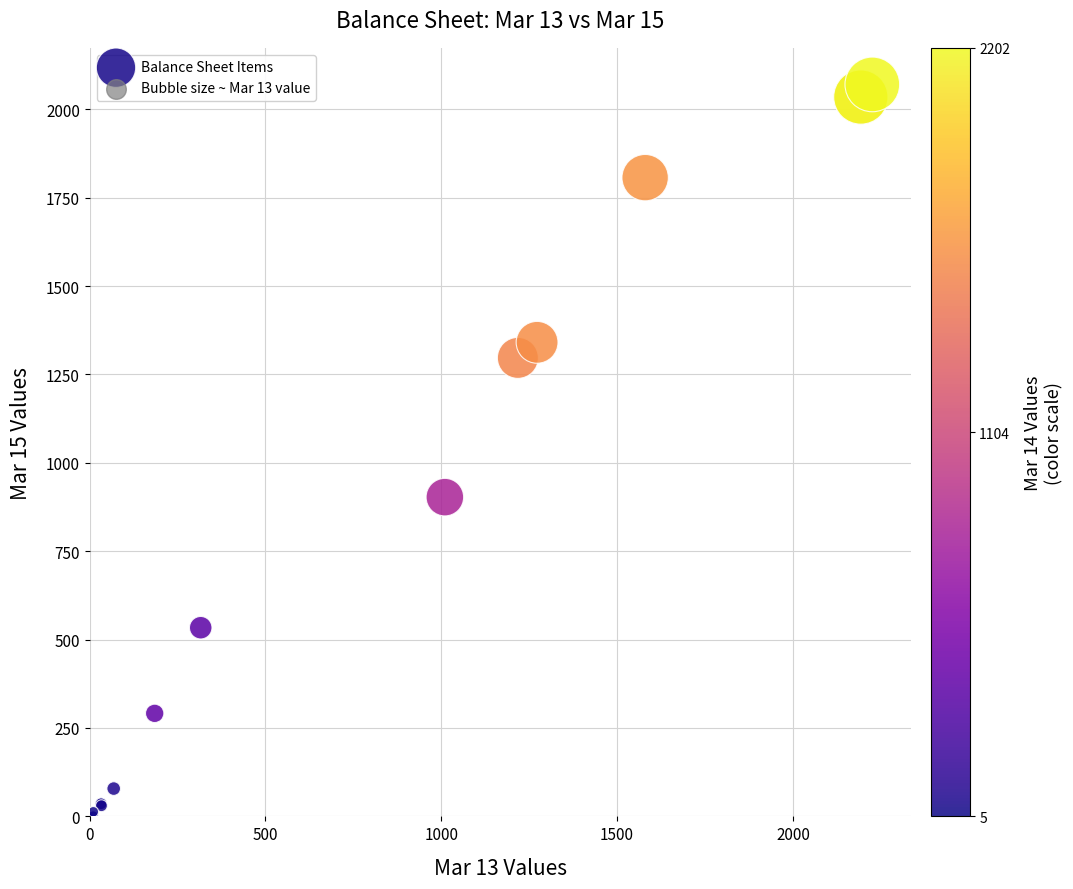

What Y value in the scatter plot is closest to 1035?

902.9